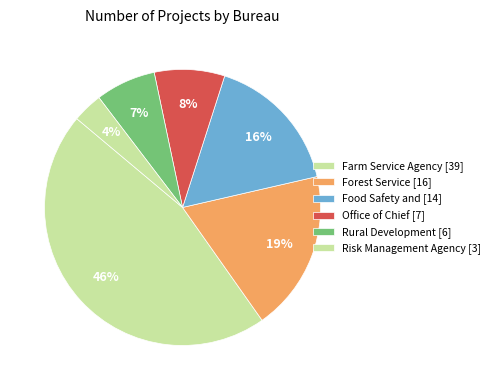

Rank the categories by value from lowest to highest.

Risk Management Agency [3], Rural Development [6], Office of Chief [7], Food Safety and [14], Forest Service [16], Farm Service Agency [39]